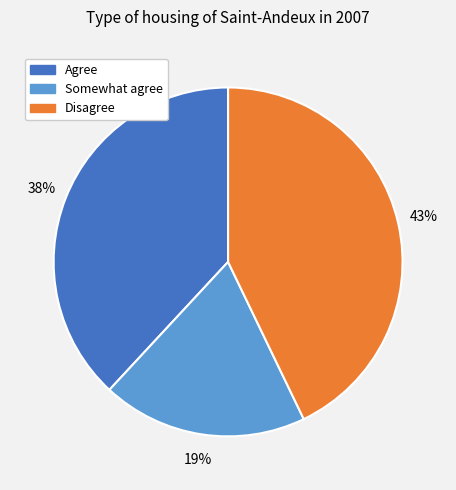

Is it true that Agree is 28% of the pie?

False